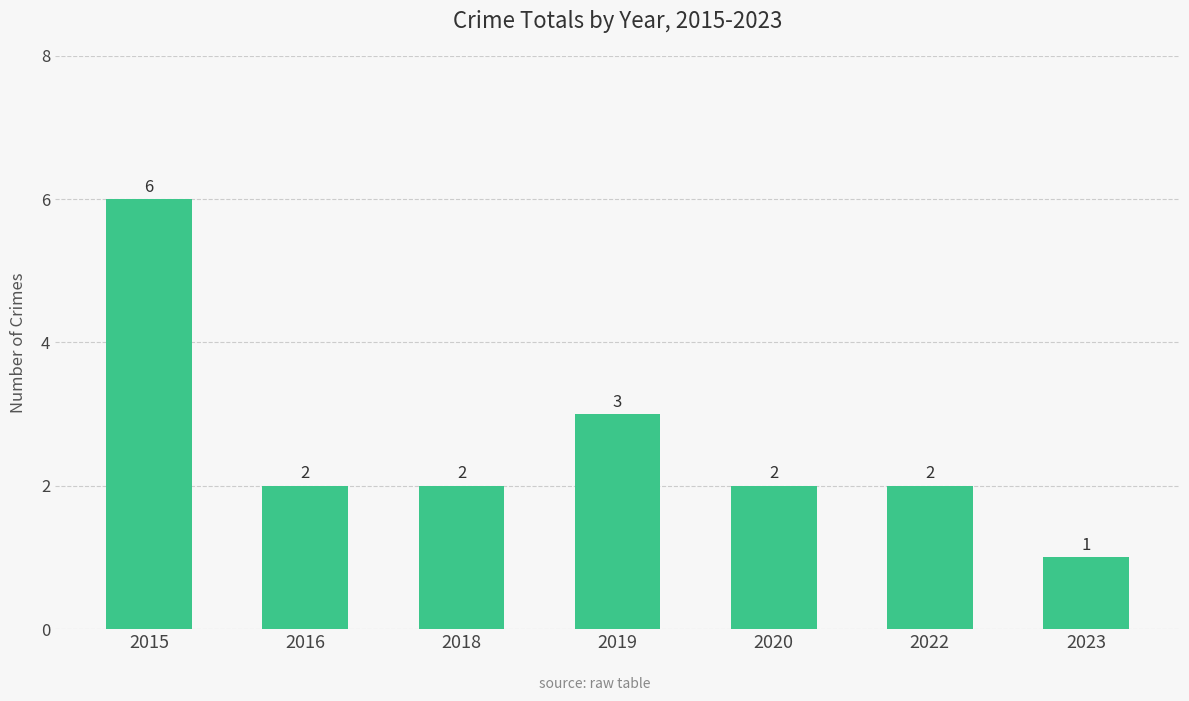

Does the chart contain stacked bars?

No